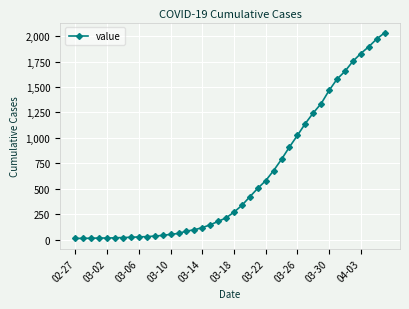

What is the average value?

616